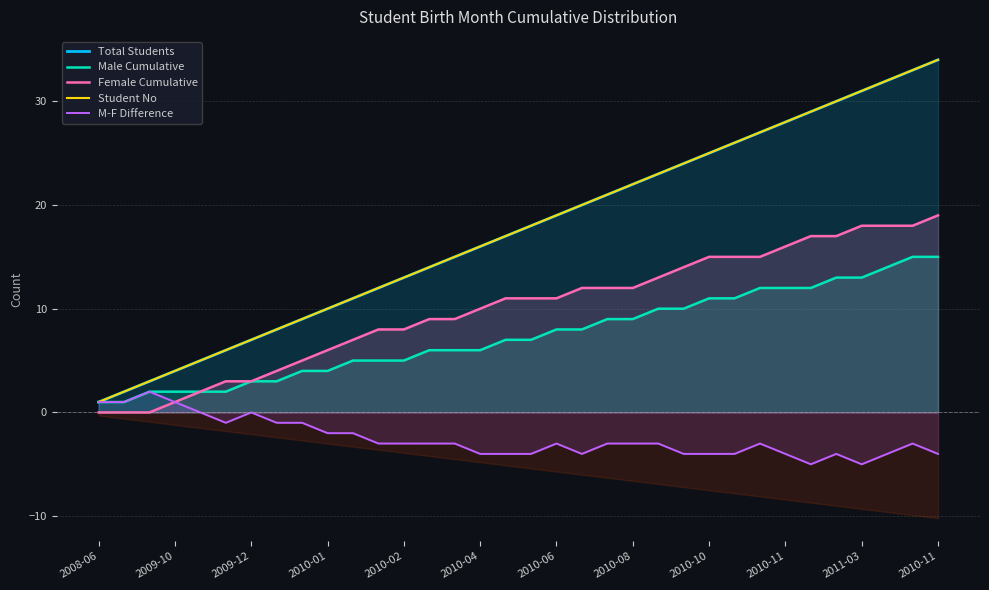

At 2010-01, list the series in order from largest to smallest.

Total Students, Student No, Female Cumulative, Male Cumulative, M-F Difference